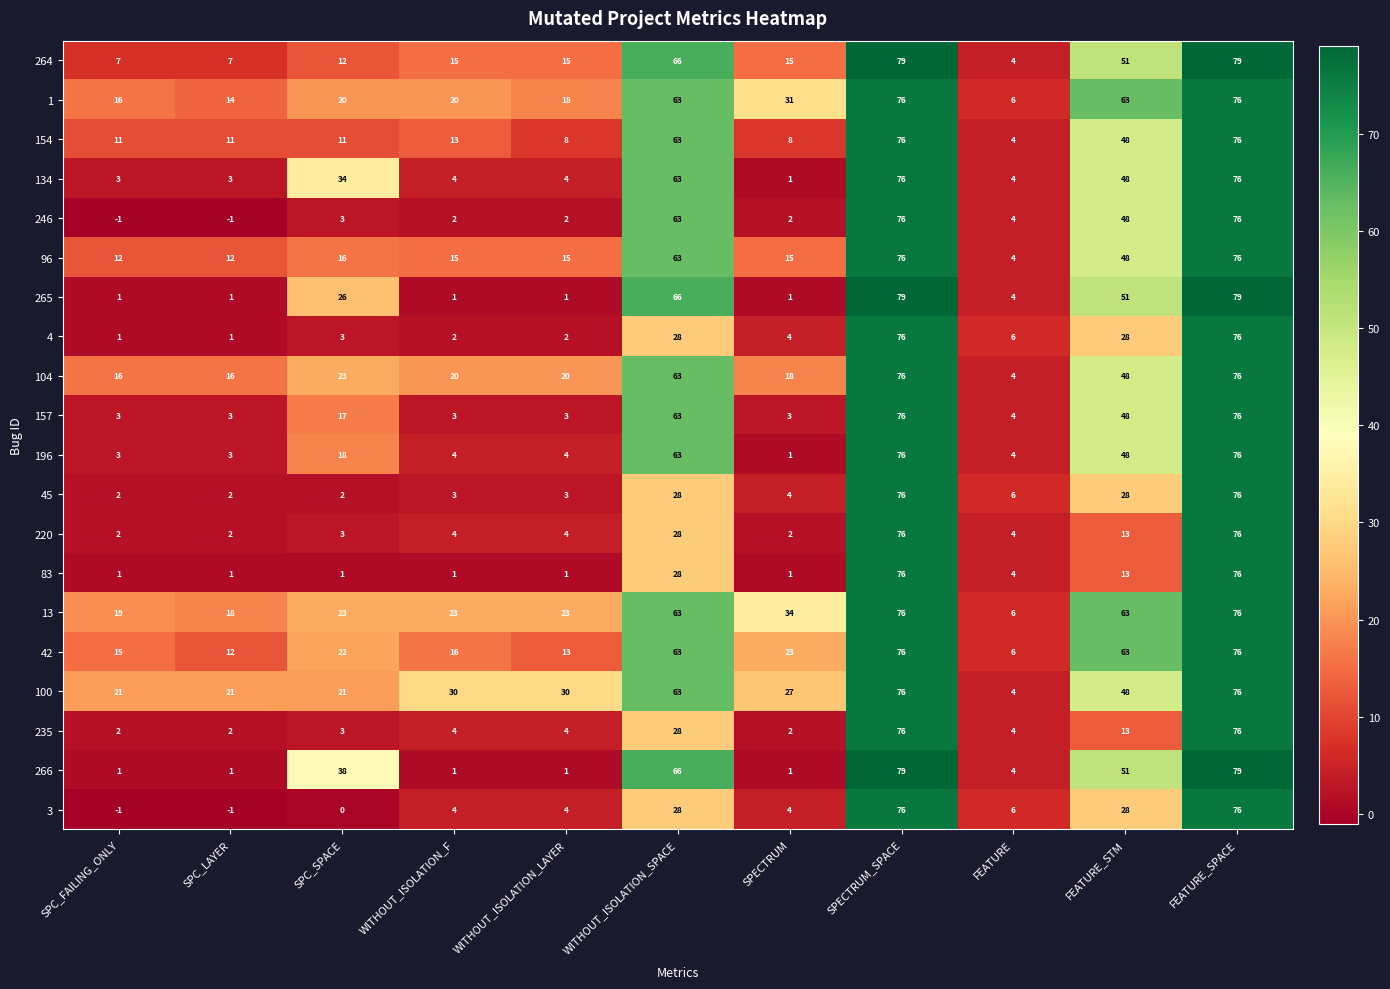

Which series has the largest total across all categories?

13